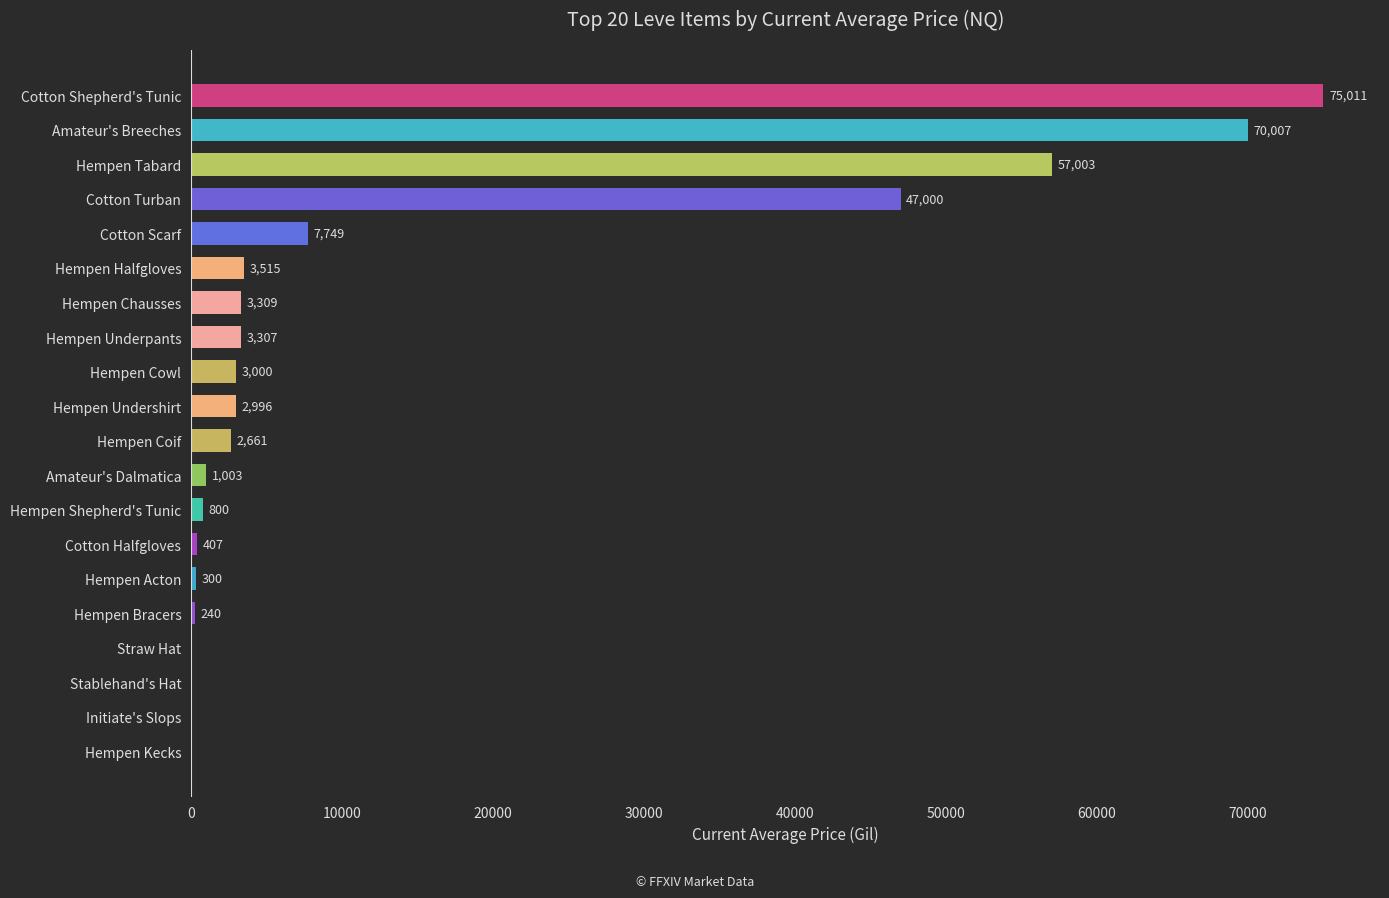

How many distinct data groups are displayed?

1